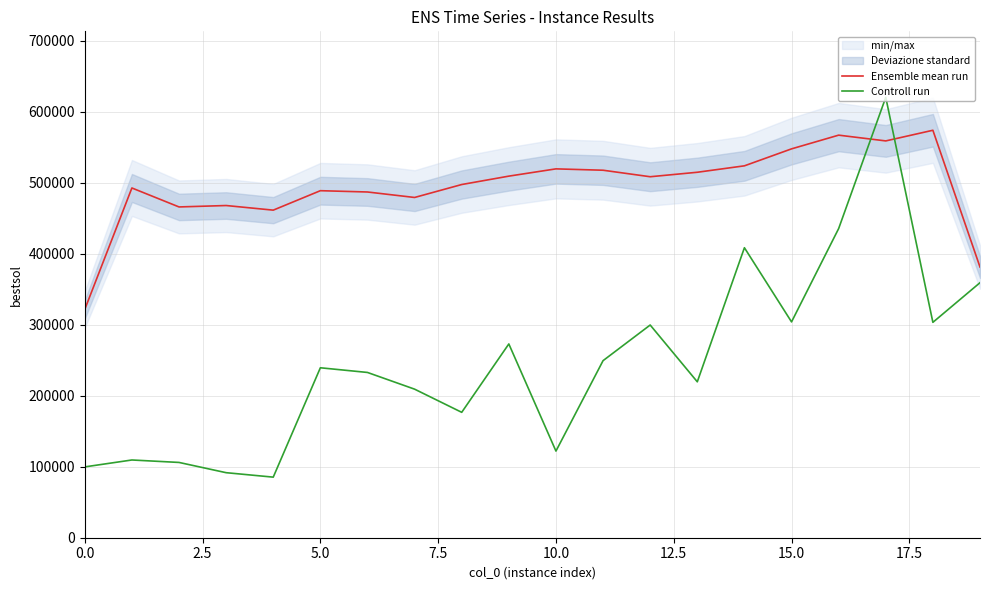

After their last crossing, which series has the higher values: Ensemble mean run or Controll run?

Ensemble mean run